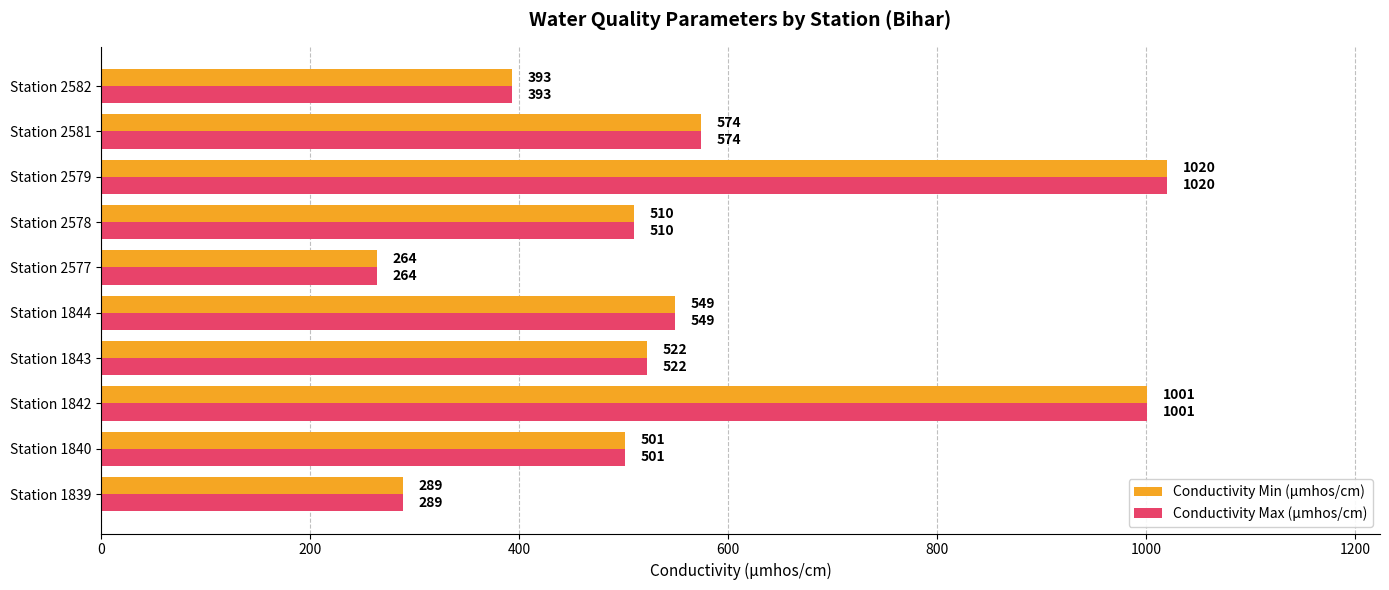

List the labels in order of Conductivity Max (µmhos/cm) value, largest first.

Station 2579, Station 1842, Station 2581, Station 1844, Station 1843, Station 2578, Station 1840, Station 2582, Station 1839, Station 2577